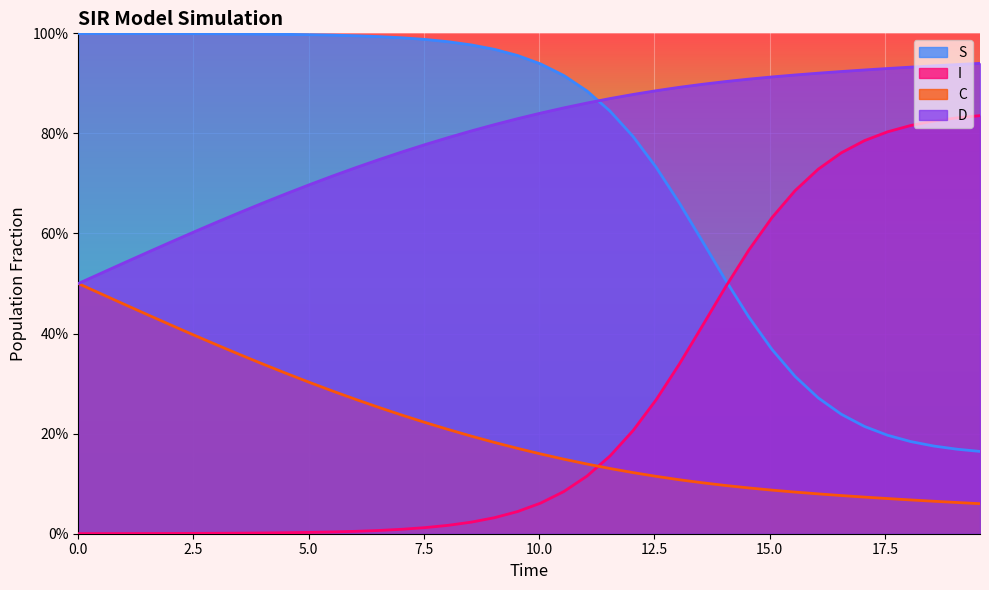

How many intersections are there between I and C?

1